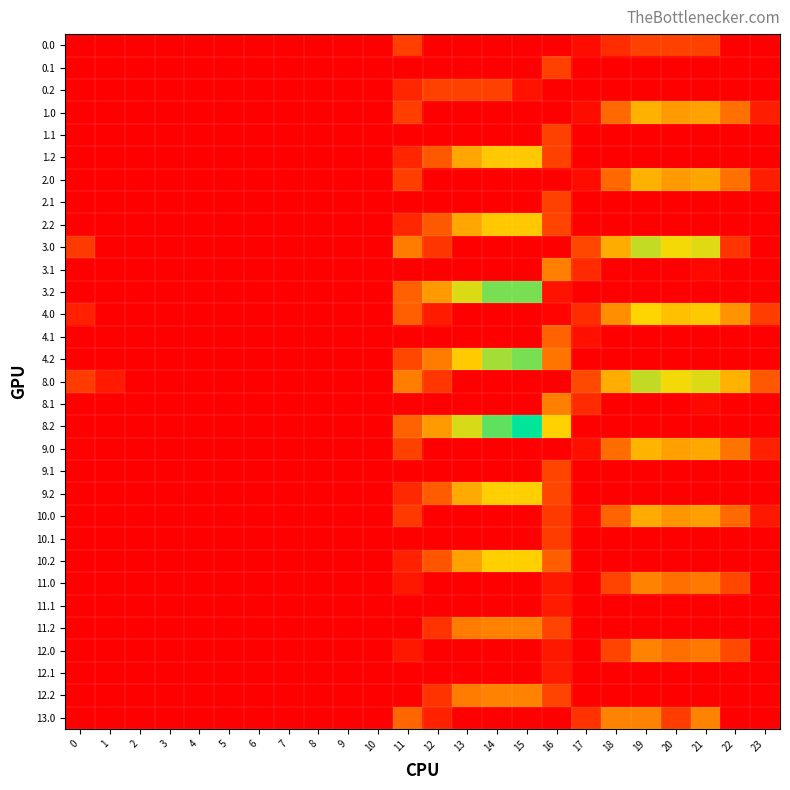

Reading left to right, list all the values displayed in this chart.

0.0: 0=0.0	1=0.0	2=0.0	3=0.0	4=0.0	5=0.0	6=0.0	7=0.0	8=0.0	9=0.0	10=0.0	11=62.3	12=0.0	13=0.0	14=0.0	15=0.0	16=0.0	17=12.8	18=44.4	19=65.0	20=65.0	21=65.0	22=0.0	23=0.0
0.1: 0=0.0	1=0.0	2=0.0	3=0.0	4=0.0	5=0.0	6=0.0	7=0.0	8=0.0	9=0.0	10=0.0	11=0.0	12=0.0	13=0.0	14=0.0	15=0.0	16=65.0	17=0.0	18=0.0	19=0.0	20=0.0	21=0.0	22=0.0	23=0.0
0.2: 0=0.0	1=0.0	2=0.0	3=0.0	4=0.0	5=0.0	6=0.0	7=0.0	8=0.0	9=0.0	10=0.0	11=38.6	12=65.0	13=65.0	14=65.0	15=18.6	16=0.0	17=0.0	18=0.0	19=0.0	20=0.0	21=0.0	22=0.0	23=0.0
1.0: 0=0.0	1=0.0	2=0.0	3=0.0	4=0.0	5=0.0	6=0.0	7=0.0	8=0.0	9=0.0	10=0.0	11=62.3	12=0.0	13=0.0	14=0.0	15=0.0	16=0.0	17=12.8	18=104.7	19=167.2	20=147.9	21=153.5	22=110.3	23=29.3
1.1: 0=0.0	1=0.0	2=0.0	3=0.0	4=0.0	5=0.0	6=0.0	7=0.0	8=0.0	9=0.0	10=0.0	11=0.0	12=0.0	13=0.0	14=0.0	15=0.0	16=65.3	17=0.0	18=0.0	19=0.0	20=0.0	21=0.0	22=0.0	23=0.0
1.2: 0=0.0	1=0.0	2=0.0	3=0.0	4=0.0	5=0.0	6=0.0	7=0.0	8=0.0	9=0.0	10=0.0	11=38.6	12=89.2	13=158.4	14=187.0	15=187.0	16=65.4	17=0.0	18=0.0	19=0.0	20=0.0	21=0.0	22=0.0	23=0.0
2.0: 0=0.0	1=0.0	2=0.0	3=0.0	4=0.0	5=0.0	6=0.0	7=0.0	8=0.0	9=0.0	10=0.0	11=62.3	12=0.0	13=0.0	14=0.0	15=0.0	16=1.0	17=12.8	18=104.7	19=167.2	20=147.9	21=156.4	22=110.3	23=29.3
2.1: 0=0.0	1=0.0	2=0.0	3=0.0	4=0.0	5=0.0	6=0.0	7=0.0	8=0.0	9=0.0	10=0.0	11=0.0	12=0.0	13=0.0	14=0.0	15=0.0	16=65.3	17=0.0	18=0.0	19=0.0	20=0.0	21=0.0	22=0.0	23=0.0
2.2: 0=0.0	1=0.0	2=0.0	3=0.0	4=0.0	5=0.0	6=0.0	7=0.0	8=0.0	9=0.0	10=0.0	11=38.6	12=89.2	13=158.4	14=188.0	15=188.0	16=67.3	17=0.0	18=0.0	19=0.0	20=0.0	21=0.0	22=0.0	23=0.0
3.0: 0=58.0	1=0.0	2=0.0	3=0.0	4=0.0	5=0.0	6=0.0	7=0.0	8=0.0	9=0.0	10=0.0	11=120.3	12=53.2	13=0.0	14=0.0	15=0.0	16=0.0	17=70.8	18=162.7	19=225.2	20=205.9	21=214.4	22=52.6	23=0.0
3.1: 0=0.0	1=0.0	2=0.0	3=0.0	4=0.0	5=0.0	6=0.0	7=0.0	8=0.0	9=0.0	10=0.0	11=0.0	12=0.0	13=0.0	14=0.0	15=0.0	16=123.3	17=42.6	18=0.0	19=0.0	20=0.0	21=8.4	22=0.0	23=0.0
3.2: 0=0.0	1=0.0	2=0.0	3=0.0	4=0.0	5=0.0	6=0.0	7=0.0	8=0.0	9=0.0	10=0.0	11=96.6	12=147.2	13=216.4	14=255.0	15=255.0	16=19.3	17=0.0	18=0.0	19=0.0	20=0.0	21=0.0	22=0.0	23=0.0
4.0: 0=32.0	1=0.0	2=0.0	3=0.0	4=0.0	5=0.0	6=0.0	7=0.0	8=0.0	9=0.0	10=0.0	11=94.3	12=27.2	13=0.0	14=0.0	15=0.0	16=5.0	17=44.8	18=136.7	19=199.2	20=179.9	21=188.4	22=142.3	23=61.3
4.1: 0=0.0	1=0.0	2=0.0	3=0.0	4=0.0	5=0.0	6=0.0	7=0.0	8=0.0	9=0.0	10=0.0	11=0.0	12=0.0	13=0.0	14=0.0	15=0.0	16=97.3	17=16.6	18=0.0	19=0.0	20=0.0	21=0.0	22=0.0	23=0.0
4.2: 0=0.0	1=0.0	2=0.0	3=0.0	4=0.0	5=0.0	6=0.0	7=0.0	8=0.0	9=0.0	10=0.0	11=70.6	12=121.2	13=190.4	14=237.4	15=255.0	16=114.9	17=0.0	18=0.0	19=0.0	20=0.0	21=0.0	22=0.0	23=0.0
8.0: 0=59.0	1=26.5	2=0.0	3=0.0	4=0.0	5=0.0	6=0.0	7=0.0	8=0.0	9=0.0	10=0.0	11=121.3	12=54.2	13=0.0	14=0.0	15=0.0	16=0.0	17=71.8	18=163.7	19=226.2	20=206.9	21=215.4	22=169.3	23=87.6
8.1: 0=0.0	1=0.0	2=0.0	3=0.0	4=0.0	5=0.0	6=0.0	7=0.0	8=0.0	9=0.0	10=0.0	11=0.0	12=0.0	13=0.0	14=0.0	15=0.0	16=124.3	17=43.6	18=0.0	19=0.0	20=0.0	21=9.4	22=0.0	23=0.0
8.2: 0=0.0	1=0.0	2=0.0	3=0.0	4=0.0	5=0.0	6=0.0	7=0.0	8=0.0	9=0.0	10=0.5	11=97.6	12=148.2	13=217.4	14=264.4	15=302.8	16=195.2	17=0.0	18=0.0	19=0.0	20=0.0	21=0.0	22=0.0	23=0.0
9.0: 0=3.0	1=0.0	2=0.0	3=0.0	4=0.0	5=0.0	6=0.0	7=0.0	8=0.0	9=0.0	10=0.0	11=65.3	12=0.0	13=0.0	14=0.0	15=0.0	16=0.3	17=15.8	18=107.7	19=170.2	20=150.9	21=159.4	22=113.3	23=32.3
9.1: 0=0.0	1=0.0	2=0.0	3=0.0	4=0.0	5=0.0	6=0.0	7=0.0	8=0.0	9=0.0	10=0.0	11=0.0	12=0.0	13=0.0	14=0.0	15=0.0	16=68.3	17=0.0	18=0.0	19=0.0	20=0.0	21=0.0	22=0.0	23=0.0
9.2: 0=0.0	1=0.0	2=0.0	3=0.0	4=0.0	5=0.0	6=0.0	7=0.0	8=0.0	9=0.0	10=0.0	11=41.6	12=92.2	13=161.4	14=194.0	15=194.0	16=69.6	17=0.0	18=0.0	19=0.0	20=0.0	21=0.0	22=0.0	23=0.0
10.0: 0=0.0	1=0.0	2=0.0	3=0.0	4=0.0	5=0.0	6=0.0	7=0.0	8=0.0	9=0.0	10=0.0	11=57.3	12=0.0	13=0.0	14=0.0	15=0.0	16=58.4	17=7.8	18=99.7	19=162.2	20=142.9	21=151.4	22=105.3	23=24.3
10.1: 0=0.0	1=0.0	2=0.0	3=0.0	4=0.0	5=0.0	6=0.0	7=0.0	8=0.0	9=0.0	10=0.0	11=0.0	12=0.0	13=0.0	14=0.0	15=0.0	16=60.3	17=0.0	18=0.0	19=0.0	20=0.0	21=0.0	22=0.0	23=0.0
10.2: 0=0.0	1=0.0	2=0.0	3=0.0	4=0.0	5=0.0	6=0.0	7=0.0	8=0.0	9=0.0	10=0.0	11=33.6	12=84.2	13=153.4	14=194.0	15=194.0	16=93.6	17=0.0	18=0.0	19=0.0	20=0.0	21=0.0	22=0.0	23=0.0
11.0: 0=0.0	1=0.0	2=0.0	3=0.0	4=0.0	5=0.0	6=0.0	7=0.0	8=0.0	9=0.0	10=0.0	11=24.3	12=0.0	13=0.0	14=0.0	15=0.0	16=24.7	17=0.0	18=66.7	19=127.0	20=109.9	21=118.4	22=71.0	23=0.0
11.1: 0=0.0	1=0.0	2=0.0	3=0.0	4=0.0	5=0.0	6=0.0	7=0.0	8=0.0	9=0.0	10=0.0	11=0.0	12=0.0	13=0.0	14=0.0	15=0.0	16=27.3	17=0.0	18=0.0	19=0.0	20=0.0	21=0.0	22=0.0	23=0.0
11.2: 0=0.0	1=0.0	2=0.0	3=0.0	4=0.0	5=0.0	6=0.0	7=0.0	8=0.0	9=0.0	10=0.0	11=0.6	12=51.2	13=120.4	14=127.0	15=127.0	16=66.6	17=0.0	18=0.0	19=0.0	20=0.0	21=0.0	22=0.0	23=0.0
12.0: 0=0.0	1=0.0	2=0.0	3=0.0	4=0.0	5=0.0	6=0.0	7=0.0	8=0.0	9=0.0	10=0.0	11=24.3	12=0.0	13=0.0	14=0.0	15=0.0	16=24.7	17=0.0	18=66.7	19=125.7	20=109.9	21=118.4	22=72.3	23=0.0
12.1: 0=0.0	1=0.0	2=0.0	3=0.0	4=0.0	5=0.0	6=0.0	7=0.0	8=0.0	9=0.0	10=0.0	11=0.0	12=0.0	13=0.0	14=0.0	15=0.0	16=27.3	17=0.0	18=0.0	19=0.0	20=0.0	21=0.0	22=0.0	23=0.0
12.2: 0=0.0	1=0.0	2=0.0	3=0.0	4=0.0	5=0.0	6=0.0	7=0.0	8=0.0	9=0.0	10=0.0	11=0.6	12=51.2	13=120.4	14=127.0	15=127.0	16=66.6	17=0.0	18=0.0	19=0.0	20=0.0	21=0.0	22=0.0	23=0.0
13.0: 0=0.0	1=0.0	2=0.0	3=0.0	4=0.0	5=0.0	6=0.0	7=0.0	8=0.0	9=0.0	10=0.0	11=100.3	12=33.2	13=0.0	14=0.0	15=0.0	16=0.0	17=50.8	18=127.0	19=127.0	20=61.0	21=127.0	22=0.0	23=0.0